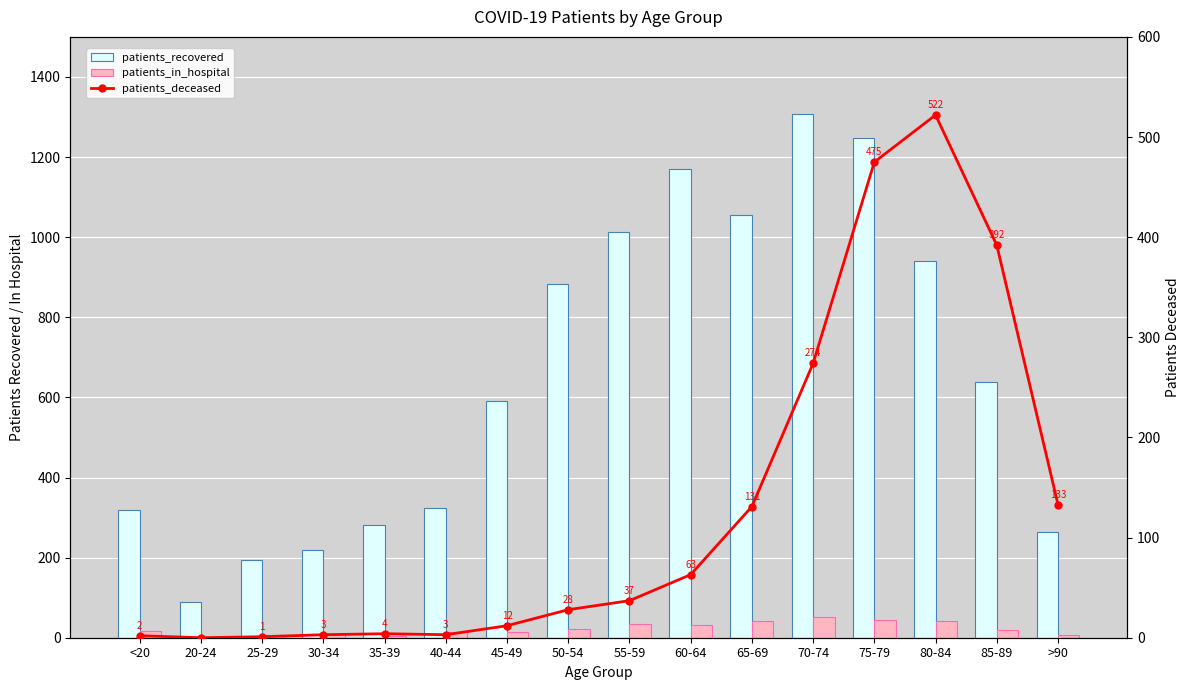

The value of patients_in_hospital at 75-79 is 45. True or false?

True